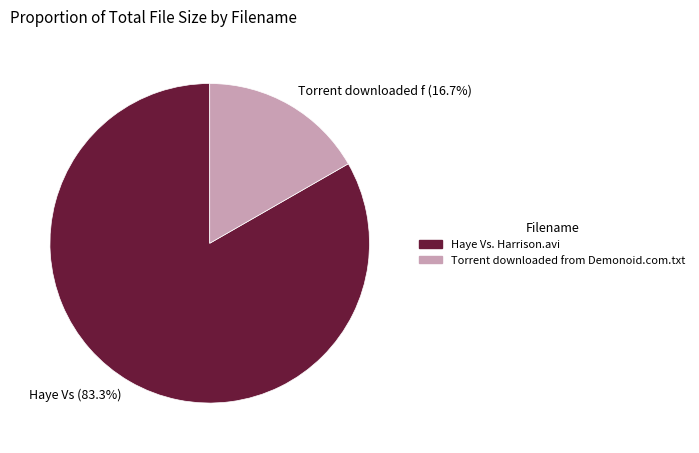

What is the total percentage of Torrent downloaded from Demonoid.com.txt and Haye Vs. Harrison.avi?

100.0%